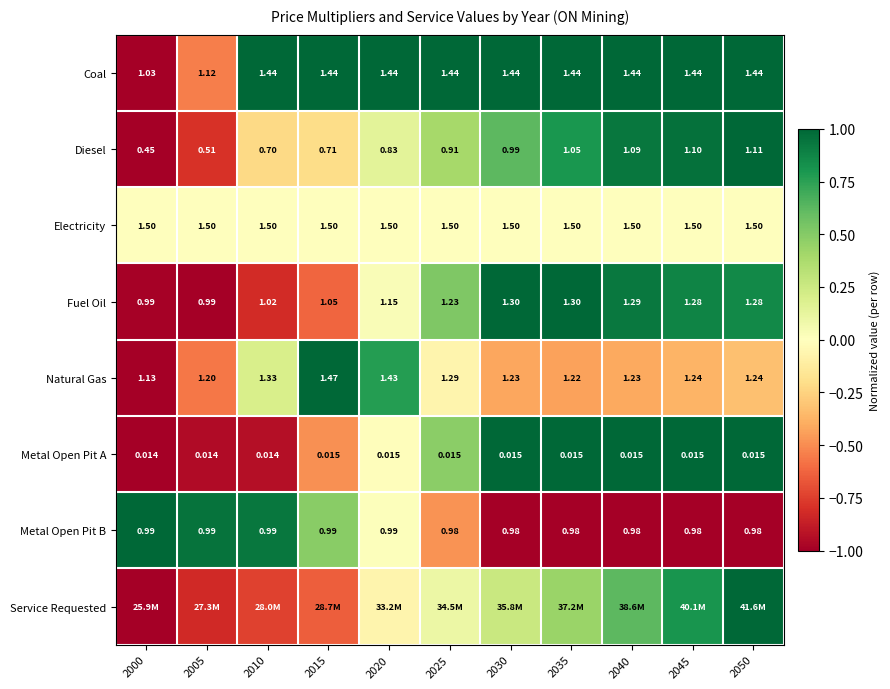

Is the value of Natural Gas at 2035 greater than the value of Electricity at 2005?

No